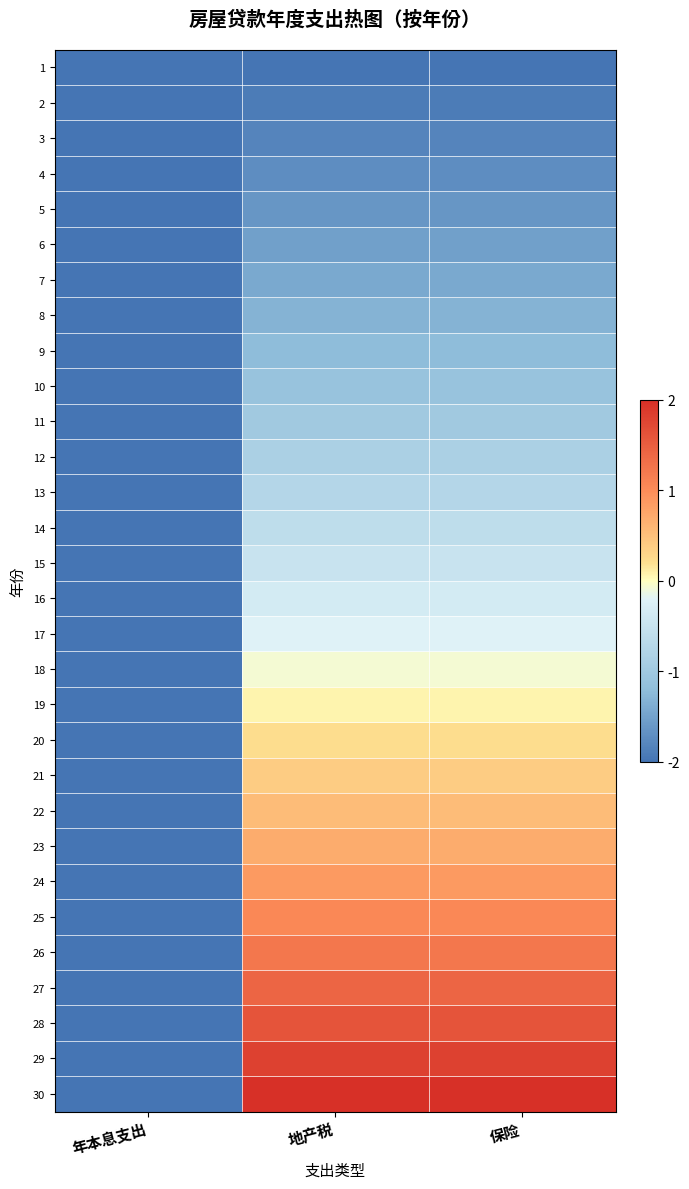

Which series has the largest total across all categories?

30